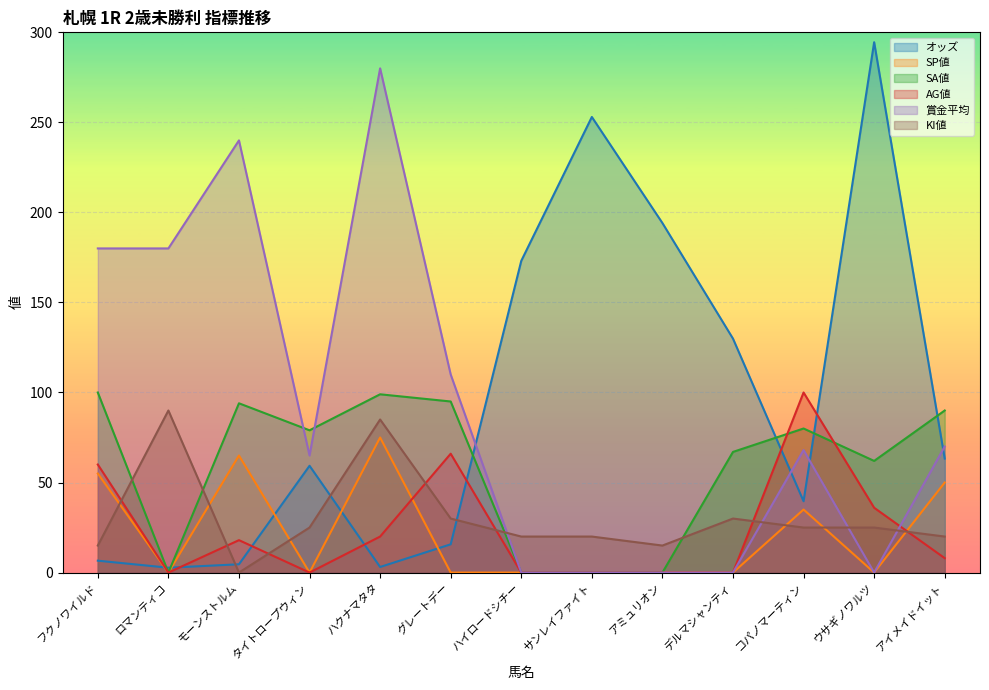

At which category does AG値 reach its first local peak?

モーンストルム